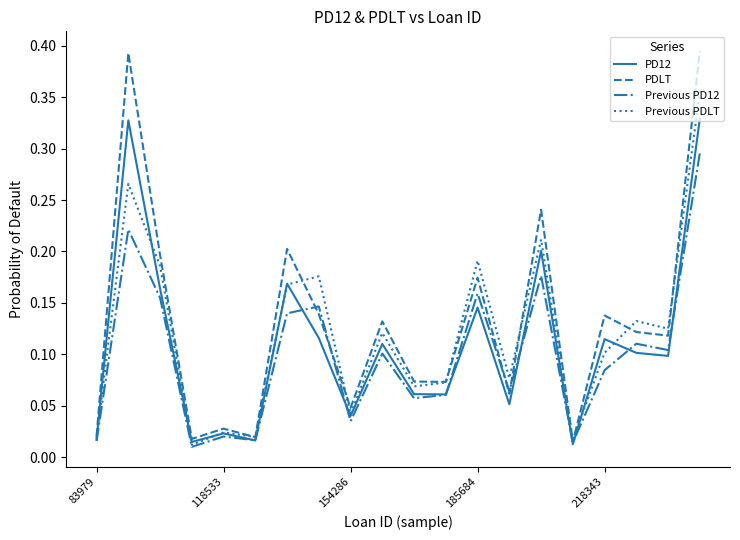

Rank the series by their maximum value, from lowest to highest.

Previous PD12, PD12, Previous PDLT, PDLT